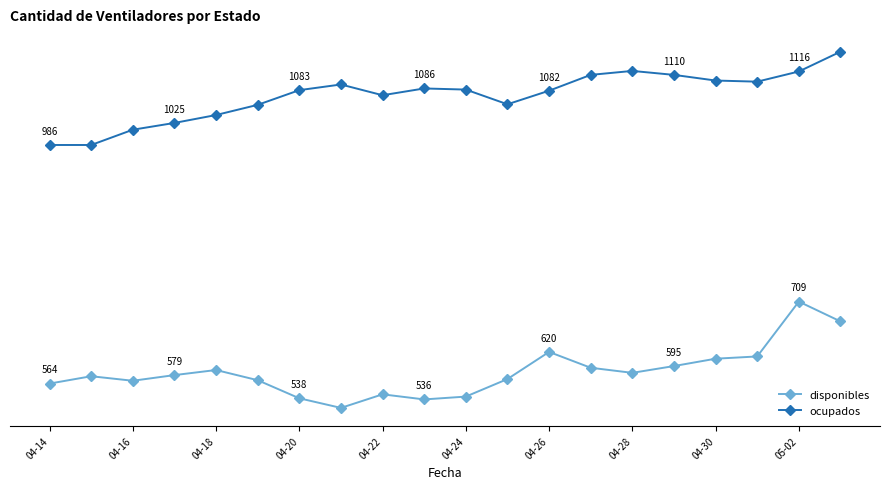

What is the minimum value for disponibles?

521